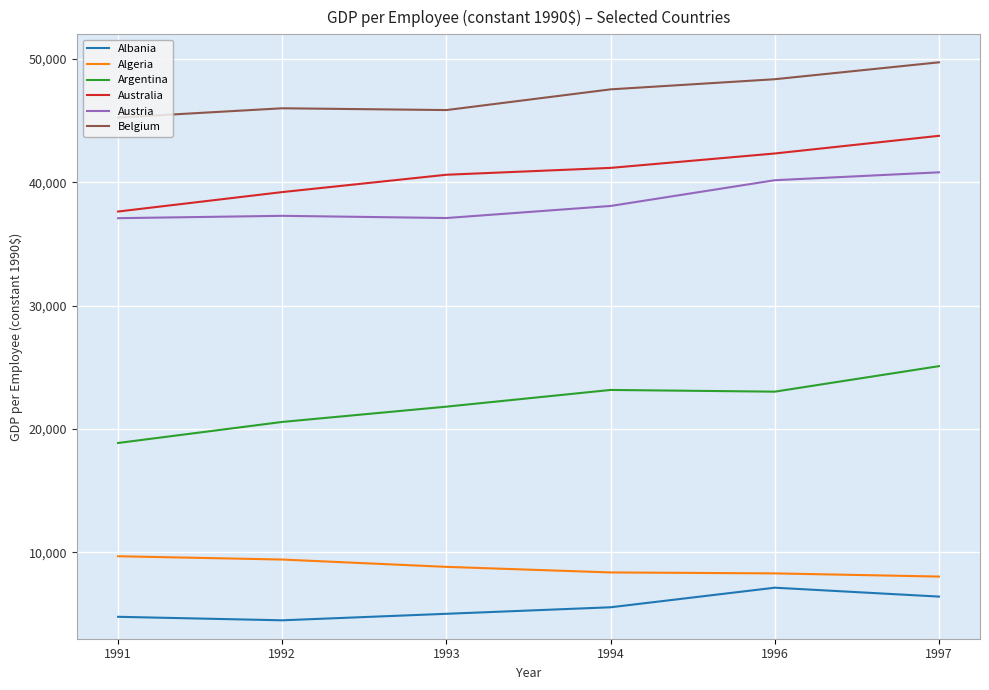

At which label is Austria closest to 38954?

1994